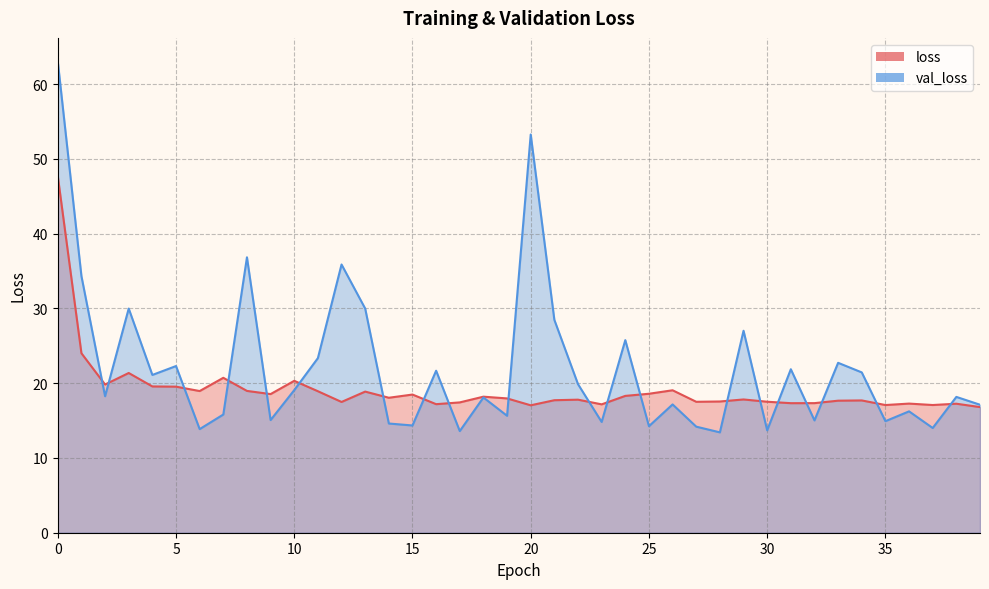

At how many categories does at least one series exceed 27?

9